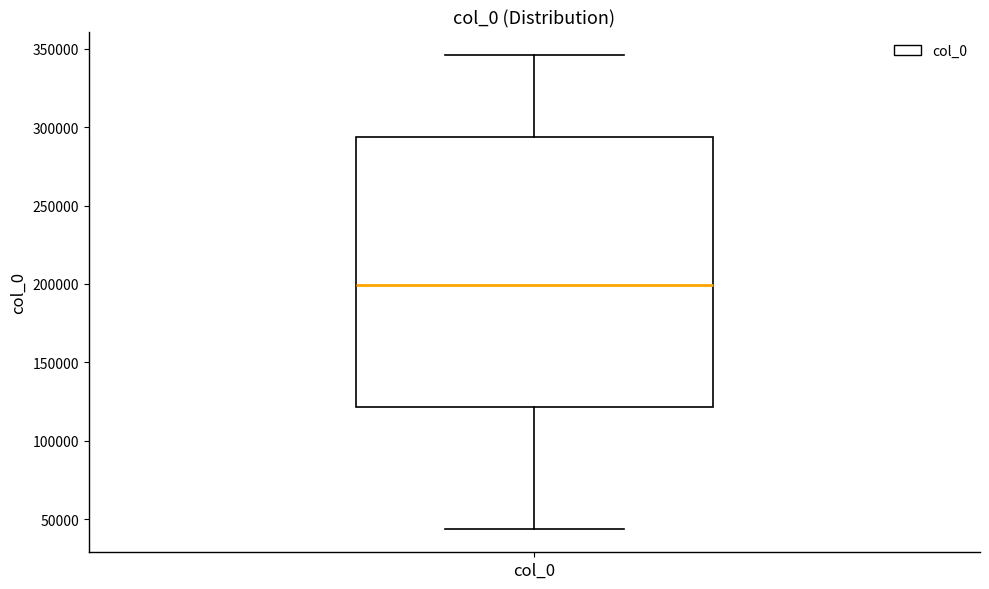

Read this box plot against the y-axis: the position of the median line, the range covered by the box, and the ends of both whiskers. The values are not printed on the chart, so give them approximately, as read against the axis.

median 200000, box 120000 to 295000, whiskers 45000 to 345000